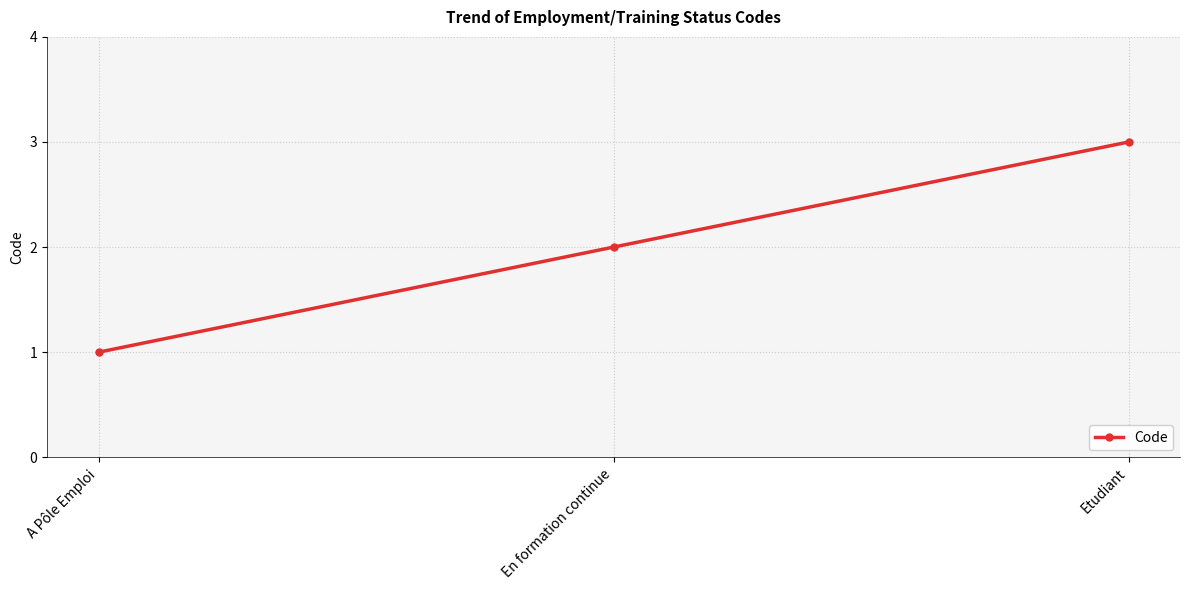

What is the greatest value displayed?

3